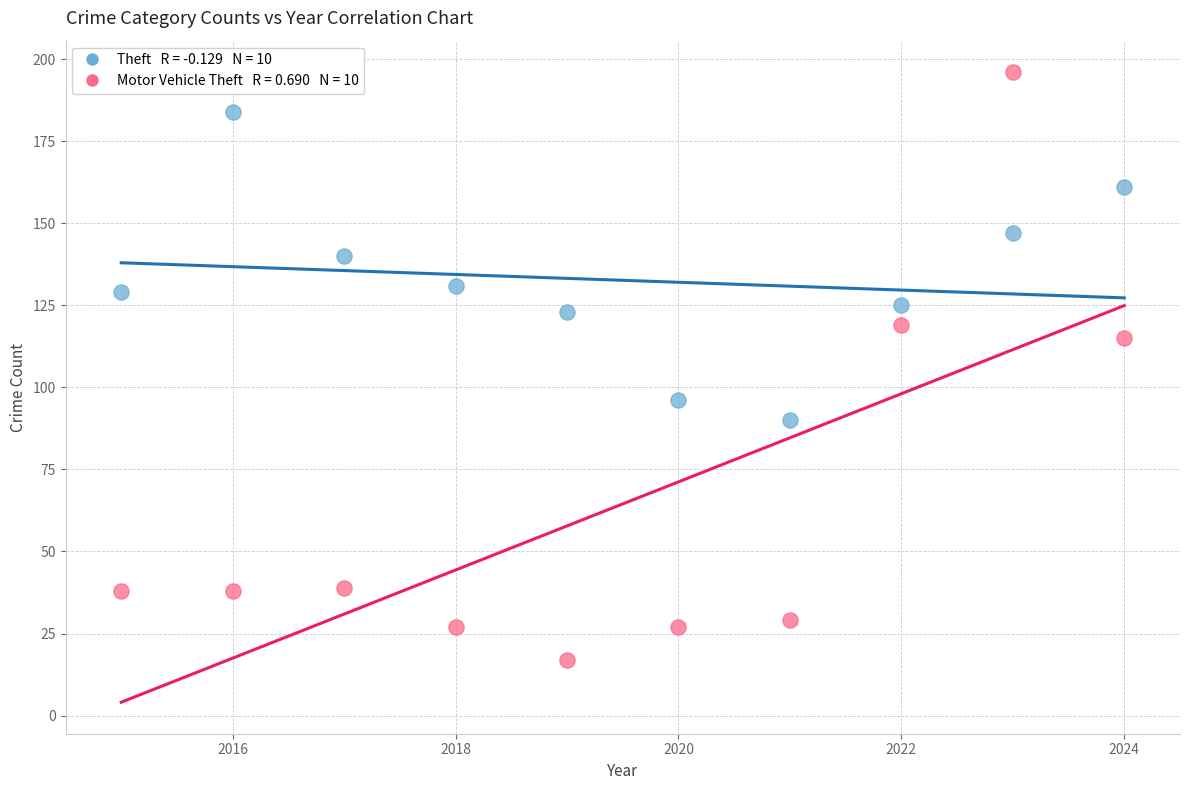

Across all data points, what is the range of X values (max minus min)?

9